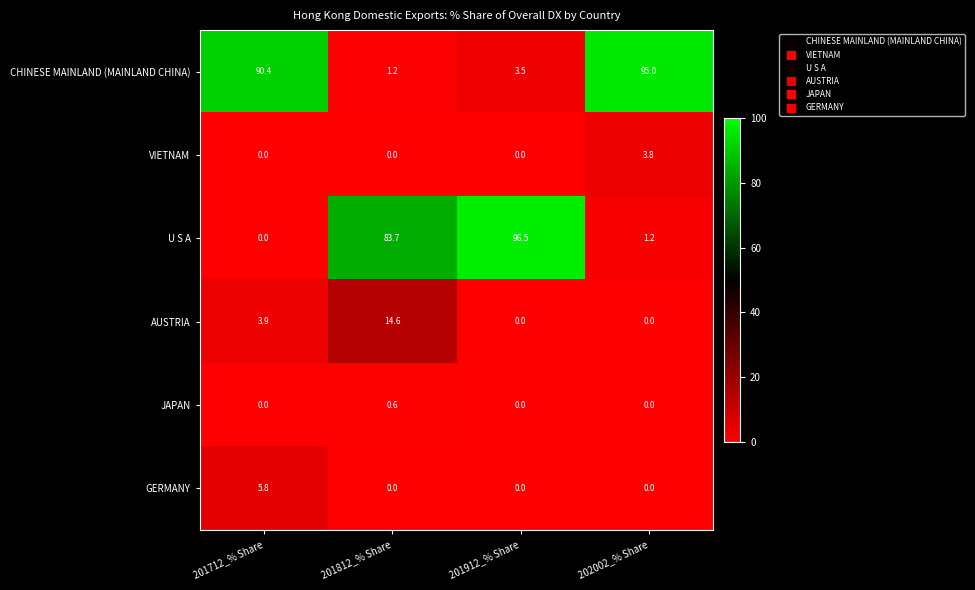

The value of GERMANY at 201912_% Share is -2.9. True or false?

False